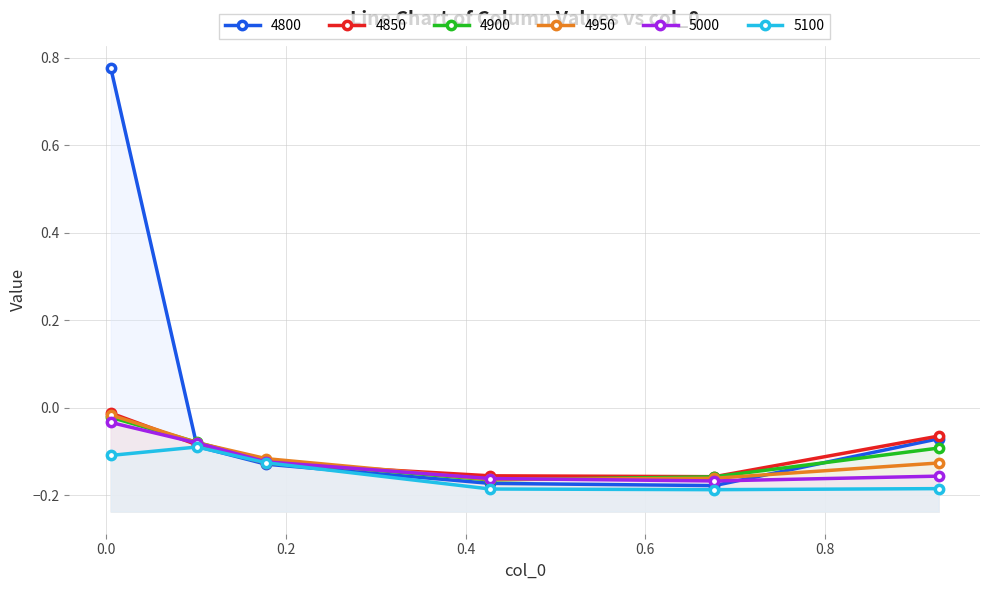

What is the value of the 4800 point at the 3rd from the left?

-0.1